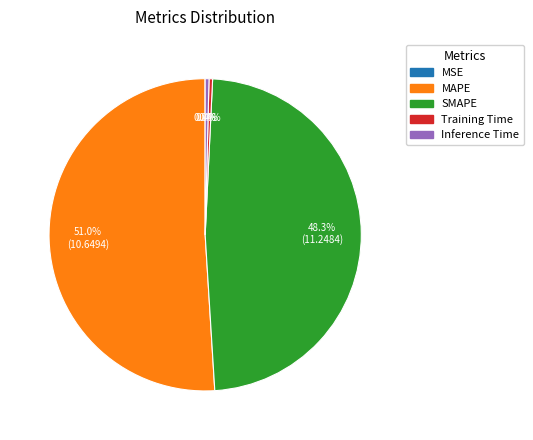

Which slice is the largest?

MAPE